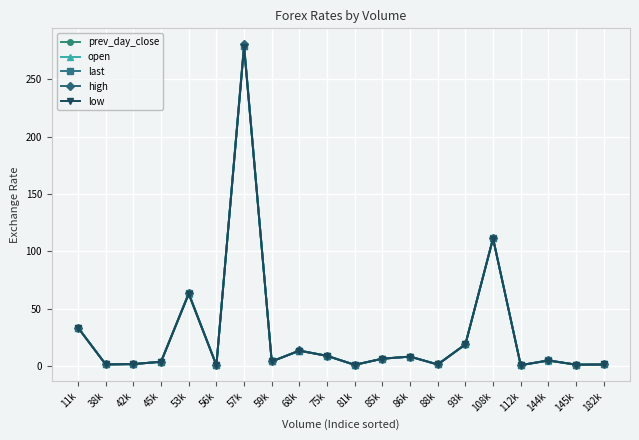

What is the label of the 8th point from the left?

59k